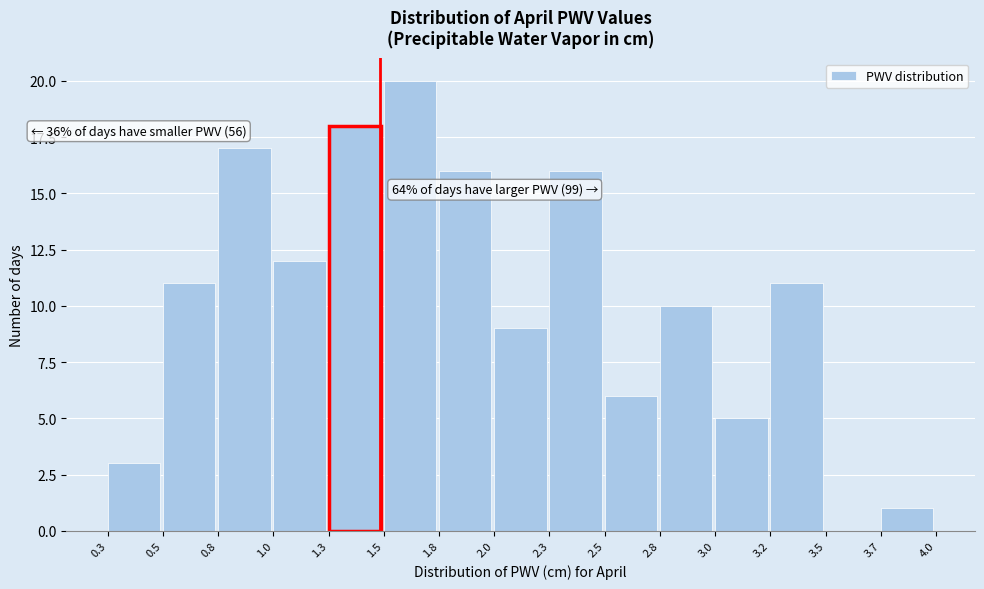

Reading right to left, extract all data points from this chart.

3.7=1	3.5=0	3.2=11	3.0=5	2.8=10	2.5=6	2.3=16	2.0=9	1.8=16	1.5=20	1.3=18	1.0=12	0.8=17	0.5=11	0.3=3